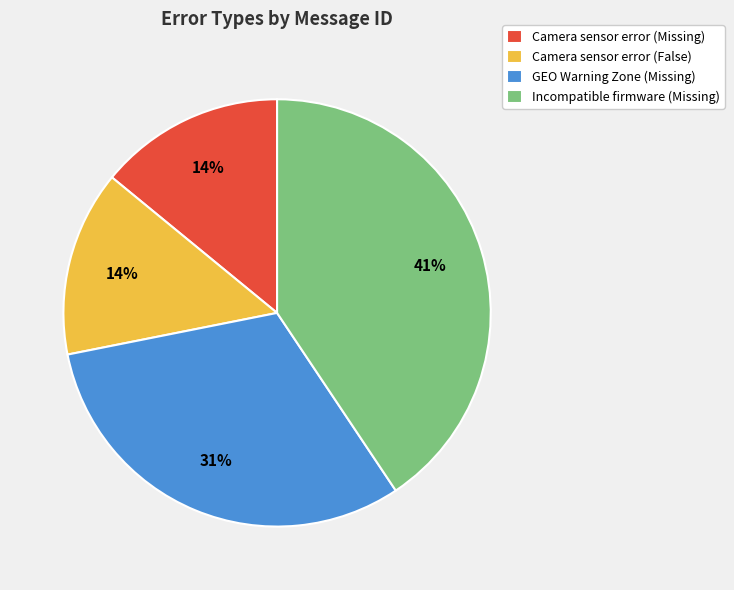

Does Camera sensor error (Missing) account for over 50% of the chart?

No